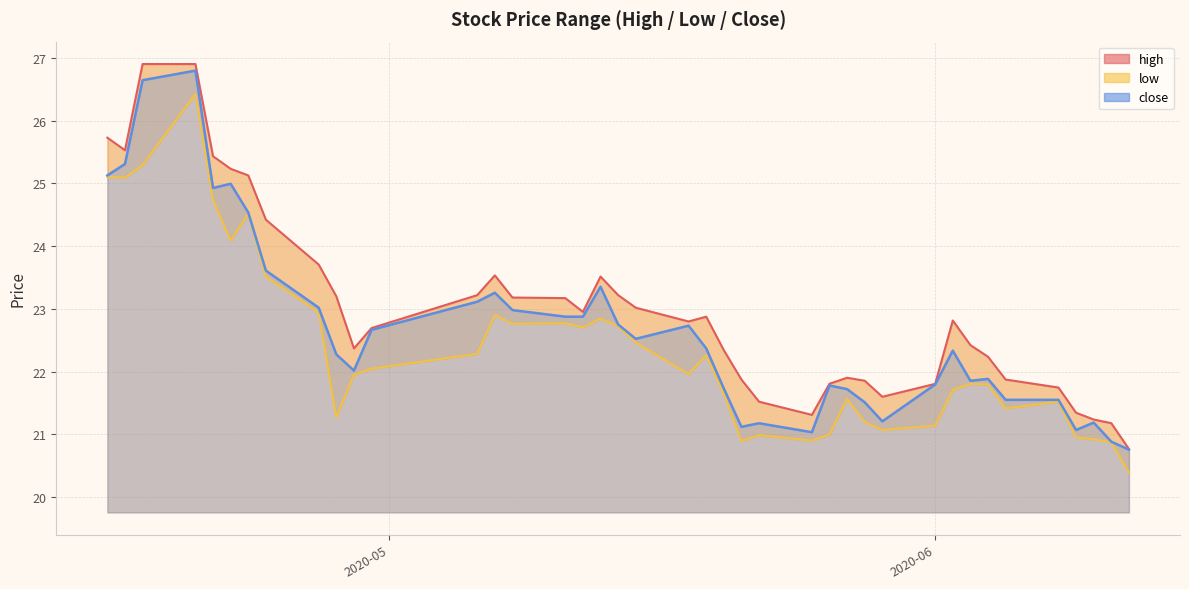

What is the value of the close point at the 33rd from the left?

21.9